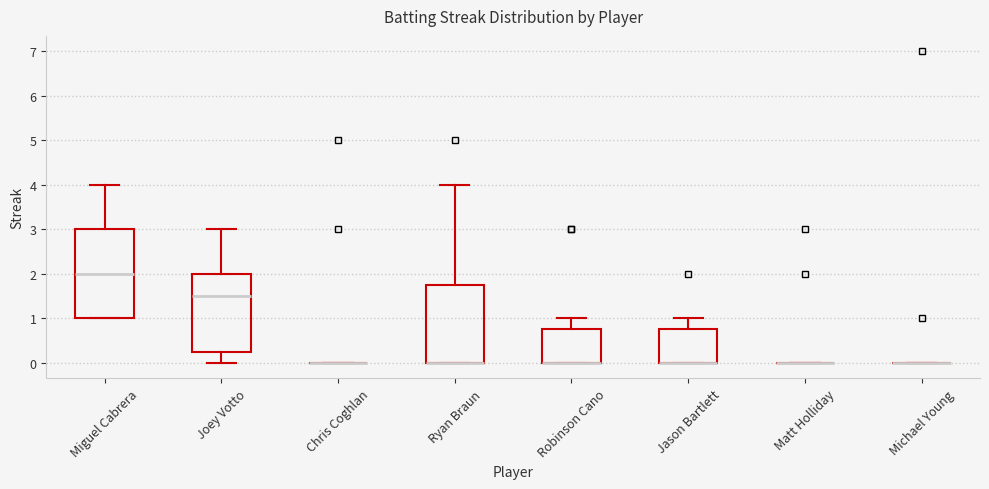

Reading left to right, read every box against the y-axis: the position of its median line, the range the box covers, and the ends of its whiskers. The values are not printed on the chart, so give them approximately, as read against the axis.

Miguel Cabrera: median 2.0, box 1.0 to 3.0, whiskers 1.0 to 4.0
Joey Votto: median 1.5, box 0.3 to 2.0, whiskers 0.0 to 3.0
Chris Coghlan: box collapsed to a line at 0.0, whiskers 0.0 to 0.0
Ryan Braun: median 0.0 (drawn on the box's lower edge), box 0.0 to 1.8, whiskers 0.0 to 4.0
Robinson Cano: median 0.0 (drawn on the box's lower edge), box 0.0 to 0.8, whiskers 0.0 to 1.0
Jason Bartlett: median 0.0 (drawn on the box's lower edge), box 0.0 to 0.8, whiskers 0.0 to 1.0
Matt Holliday: box collapsed to a line at 0.0, whiskers 0.0 to 0.0
Michael Young: box collapsed to a line at 0.0, whiskers 0.0 to 0.0